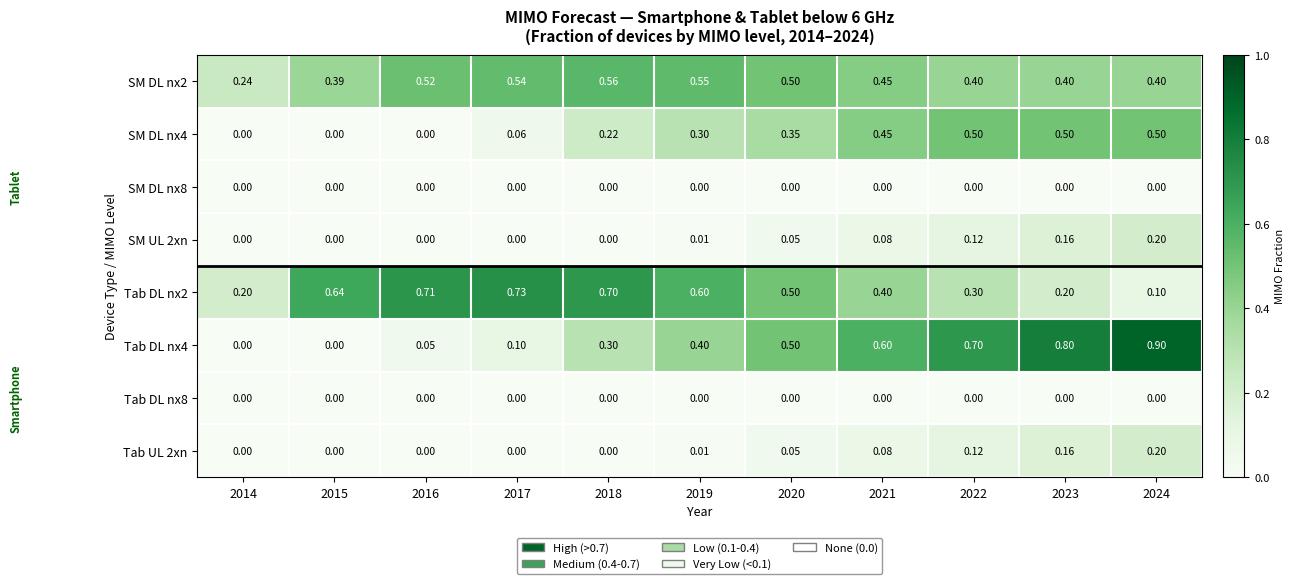

How many distinct data groups are displayed?

8